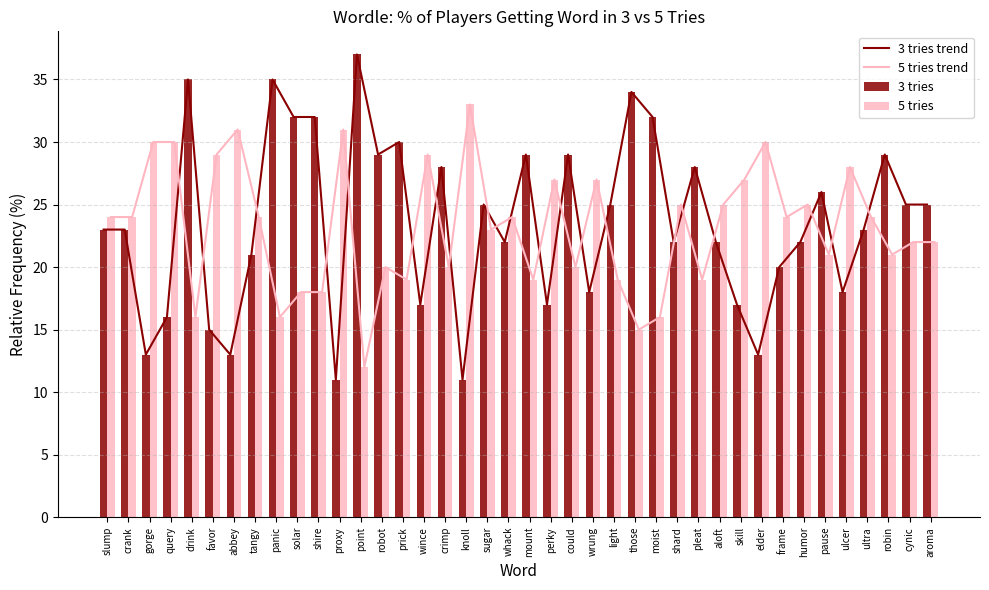

The value of 3 tries at could is 29. True or false?

True